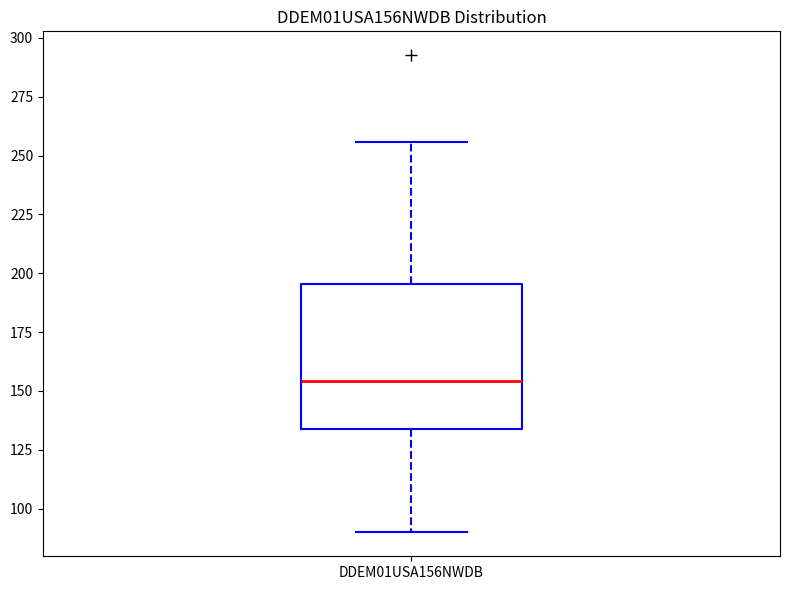

Read this box plot against the y-axis: the position of the median line, the range covered by the box, and the ends of both whiskers. The values are not printed on the chart, so give them approximately, as read against the axis.

median 155, box 135 to 195, whiskers 90 to 255